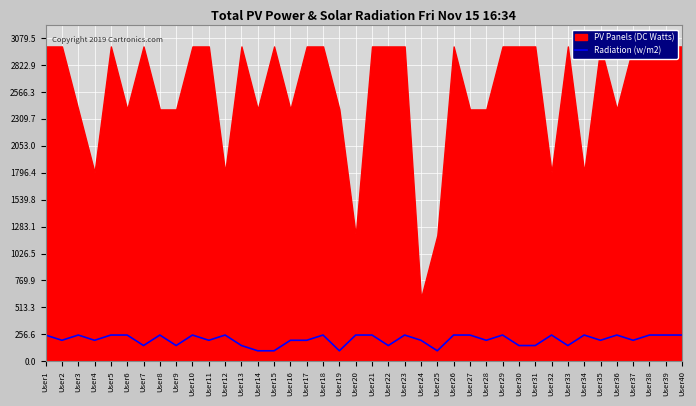

Reading right to left, extract all data points from this chart.

250	250	250	200	250	200	250	150	250	150	150	250	200	250	250	100	200	250	150	250	250	100	250	200	200	100	100	150	250	200	250	150	250	150	250	250	200	250	200	250